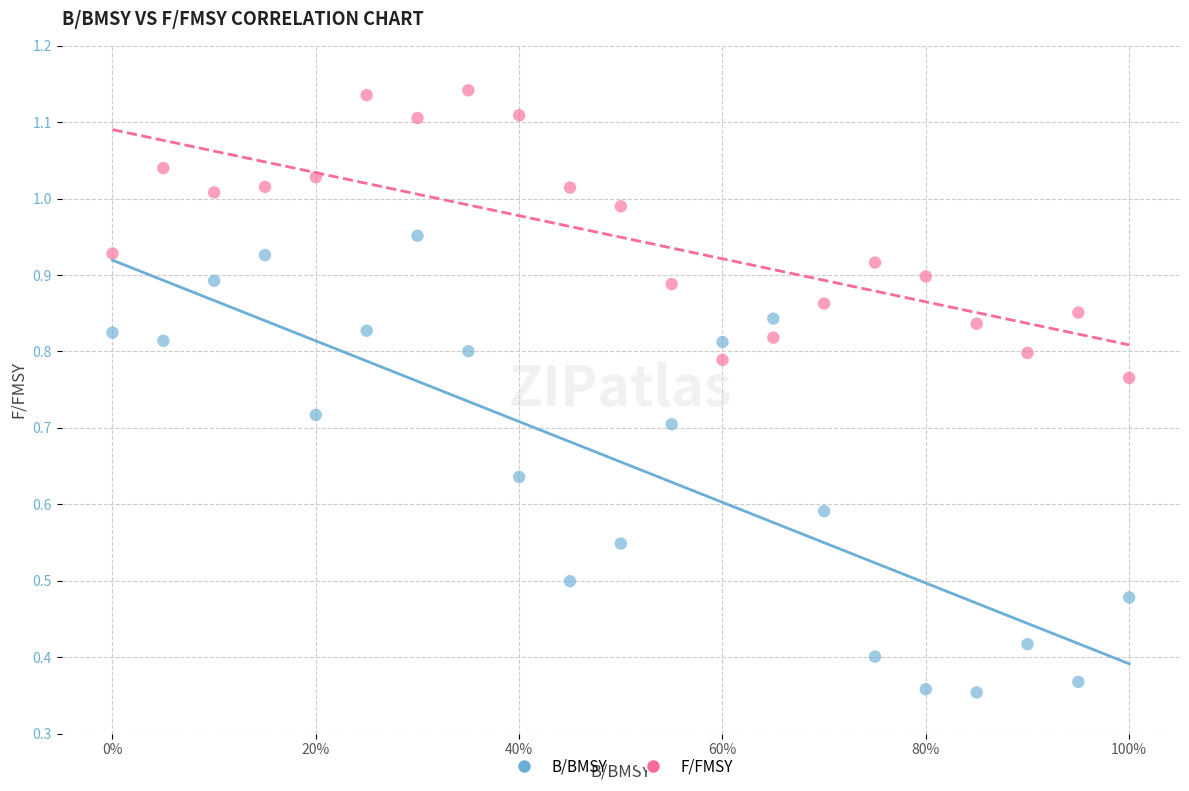

Which series contains the highest Y value?

F/FMSY